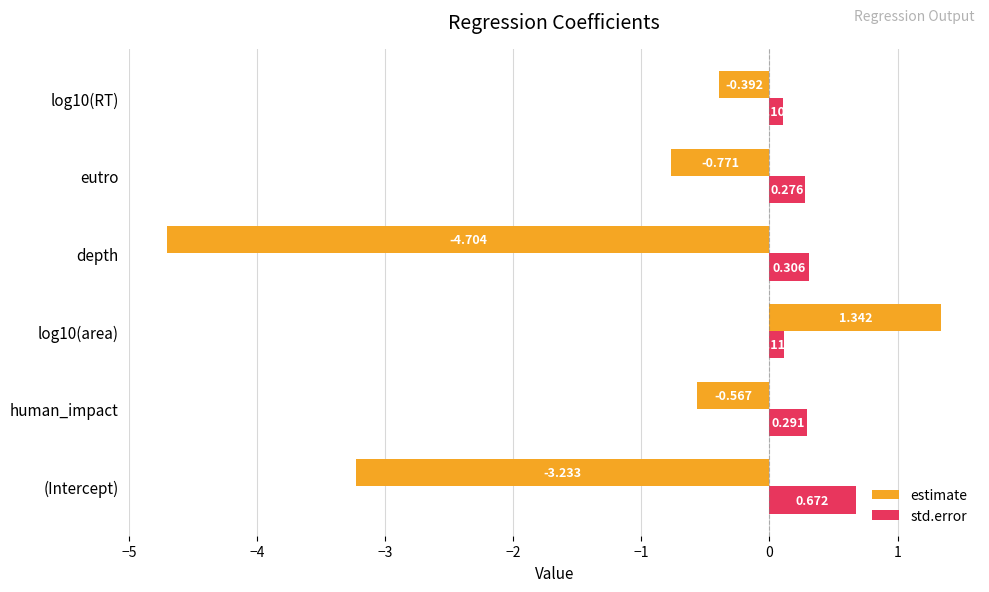

At which category is the sum across all series the highest?

log10(area)